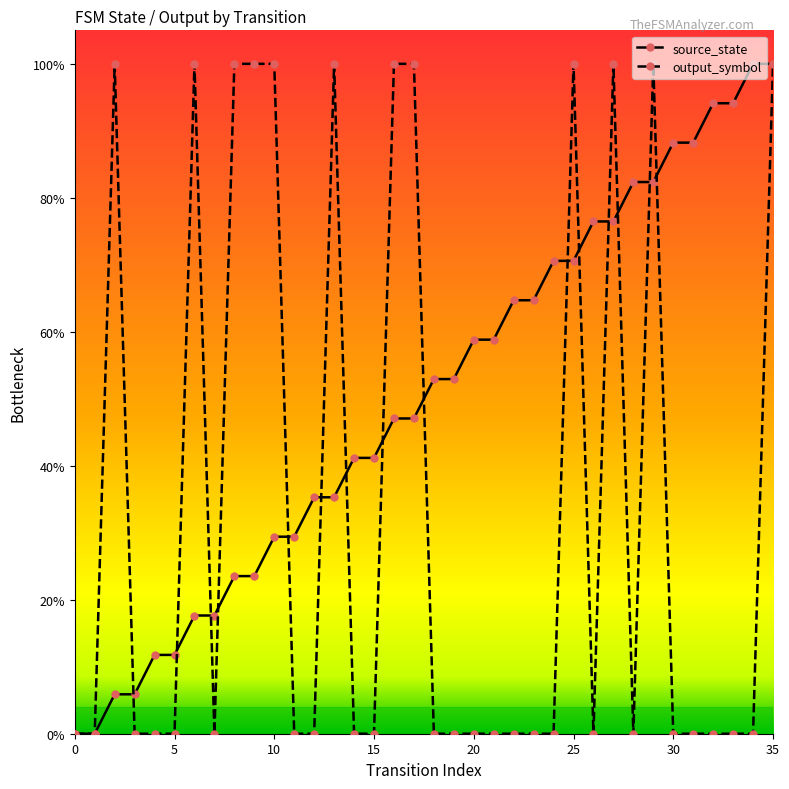

Reading left to right, transcribe all the data shown in this chart.

source_state: 0.0	0.0	0.1	0.1	0.1	0.1	0.2	0.2	0.2	0.2	0.3	0.3	0.4	0.4	0.4	0.4	0.5	0.5	0.5	0.5	0.6	0.6	0.6	0.6	0.7	0.7	0.8	0.8	0.8	0.8	0.9	0.9	0.9	0.9	1.0	1.0
output_symbol: 0.0	0.0	1.0	0.0	0.0	0.0	1.0	0.0	1.0	1.0	1.0	0.0	0.0	1.0	0.0	0.0	1.0	1.0	0.0	0.0	0.0	0.0	0.0	0.0	0.0	1.0	0.0	1.0	0.0	1.0	0.0	0.0	0.0	0.0	0.0	1.0